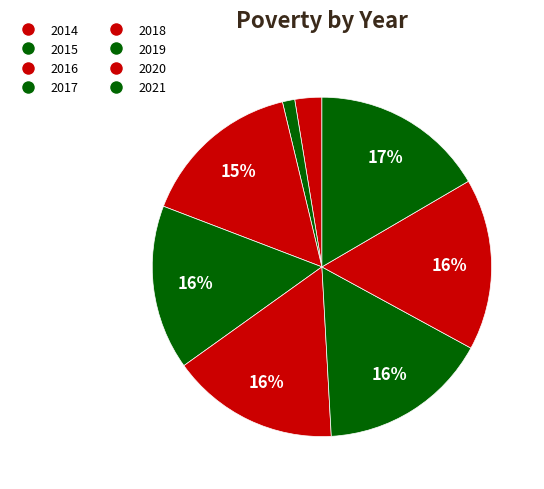

How much of the chart is everything except 2019?

83.8%